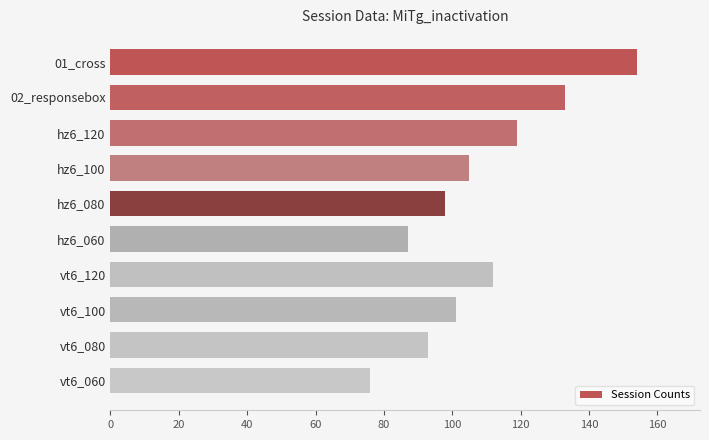

Are the bars horizontal?

Yes